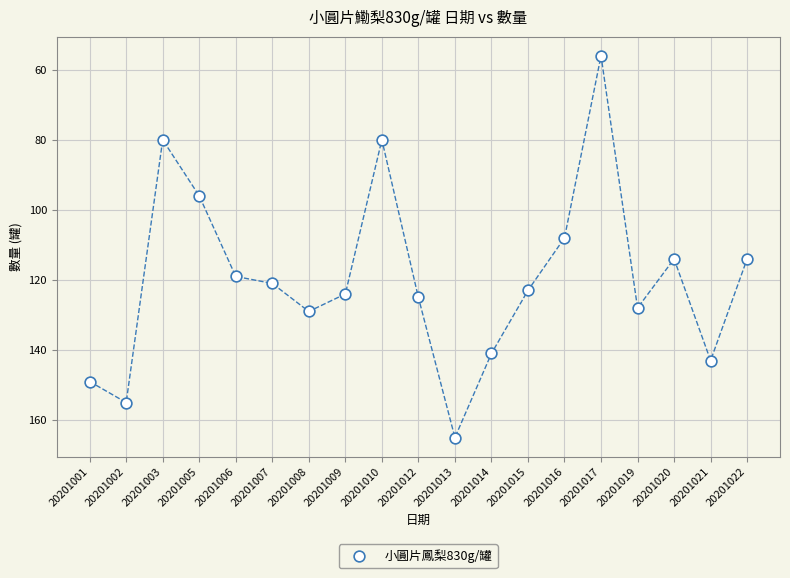

What Y value in the scatter plot is closest to 110?

108